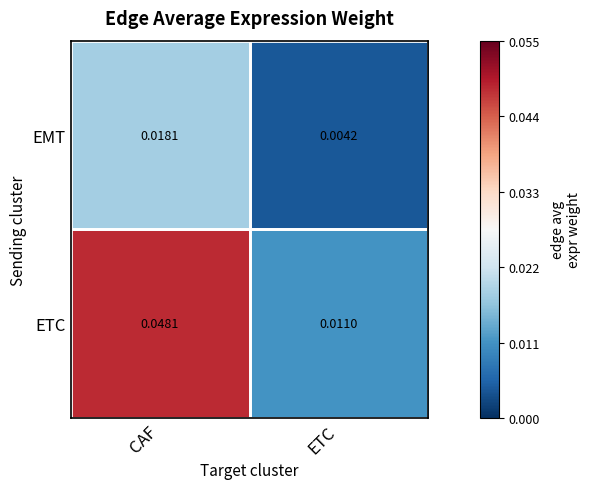

At which category does the chart reach its minimum across all series?

ETC